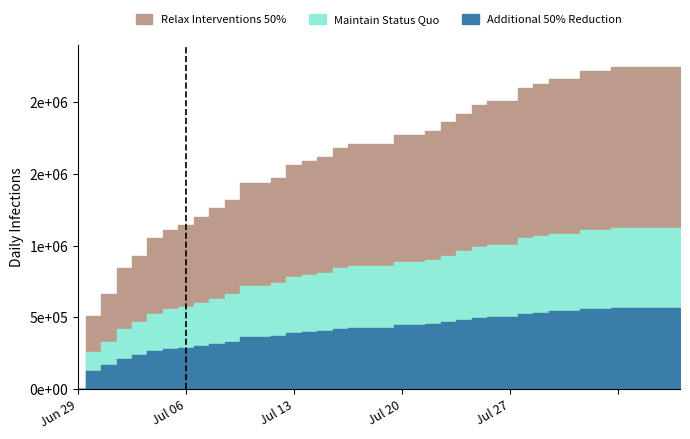

True or false: Maintain Status Quo and Relax Interventions 50% cross at least once.

False